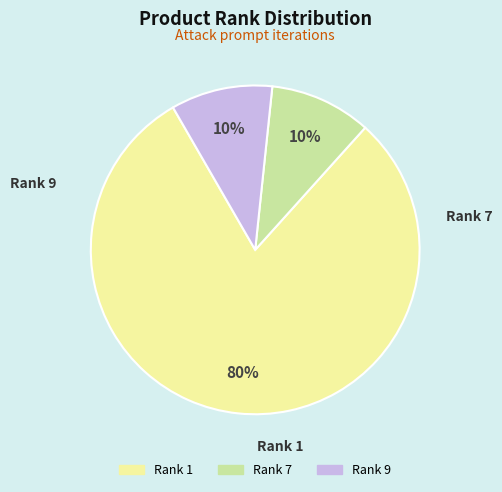

To the nearest percent, what is the difference between the Rank 9 and Rank 1 slice percentages?

70%